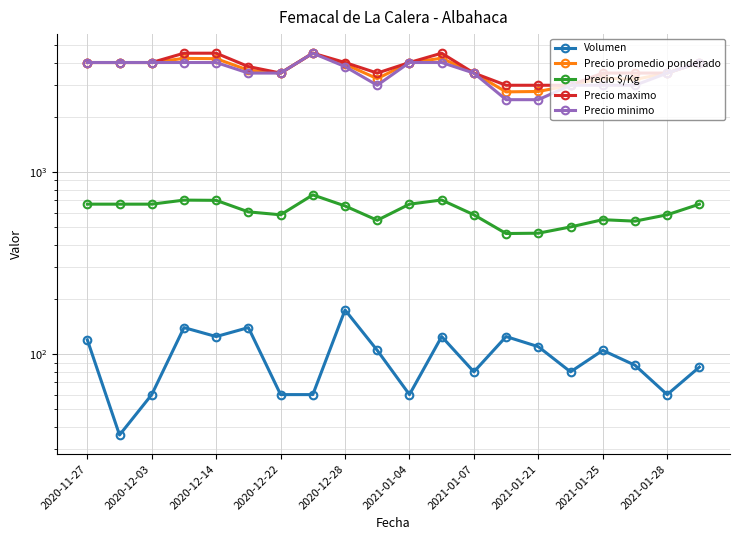

How many values in the Precio $/Kg series exceed 652?

9